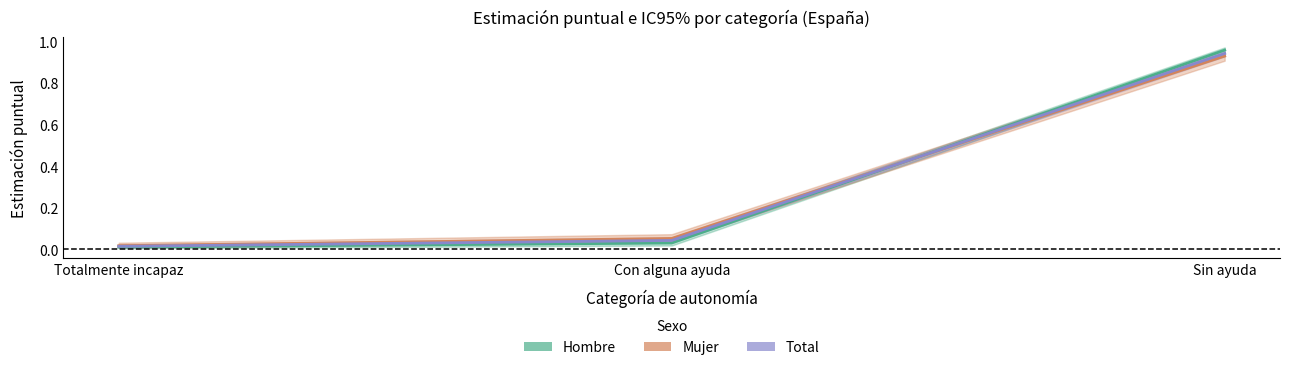

At which category is the sum across all series the highest?

Sin ayuda